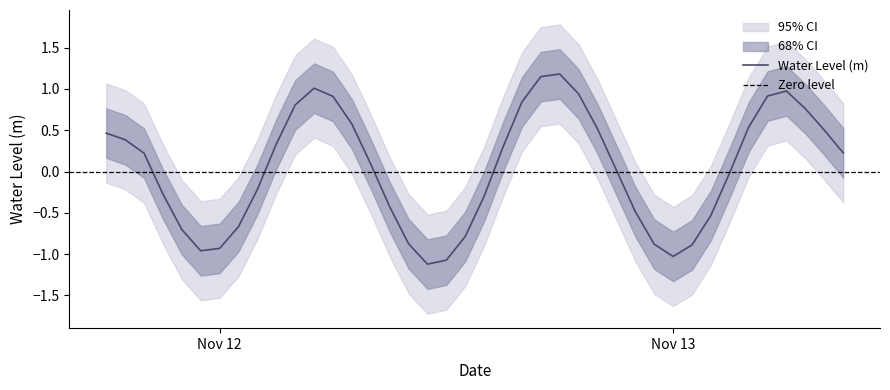

Which label corresponds to the largest value in the chart?

2023-11-12 18:00:00